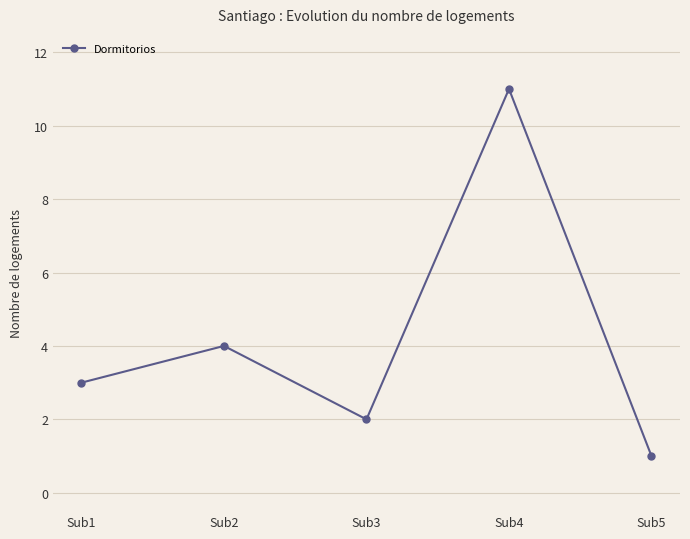

Rank the categories by value from highest to lowest.

Sub4, Sub2, Sub1, Sub3, Sub5